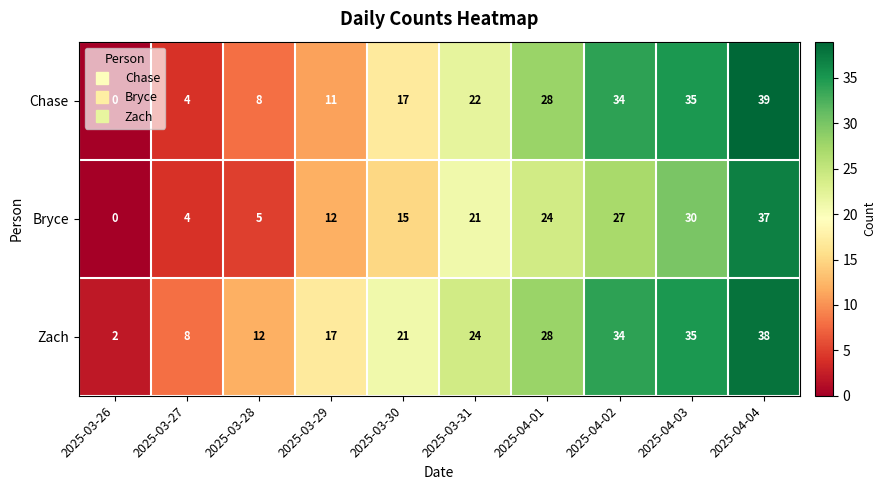

Which category has the highest value across all series?

2025-04-04